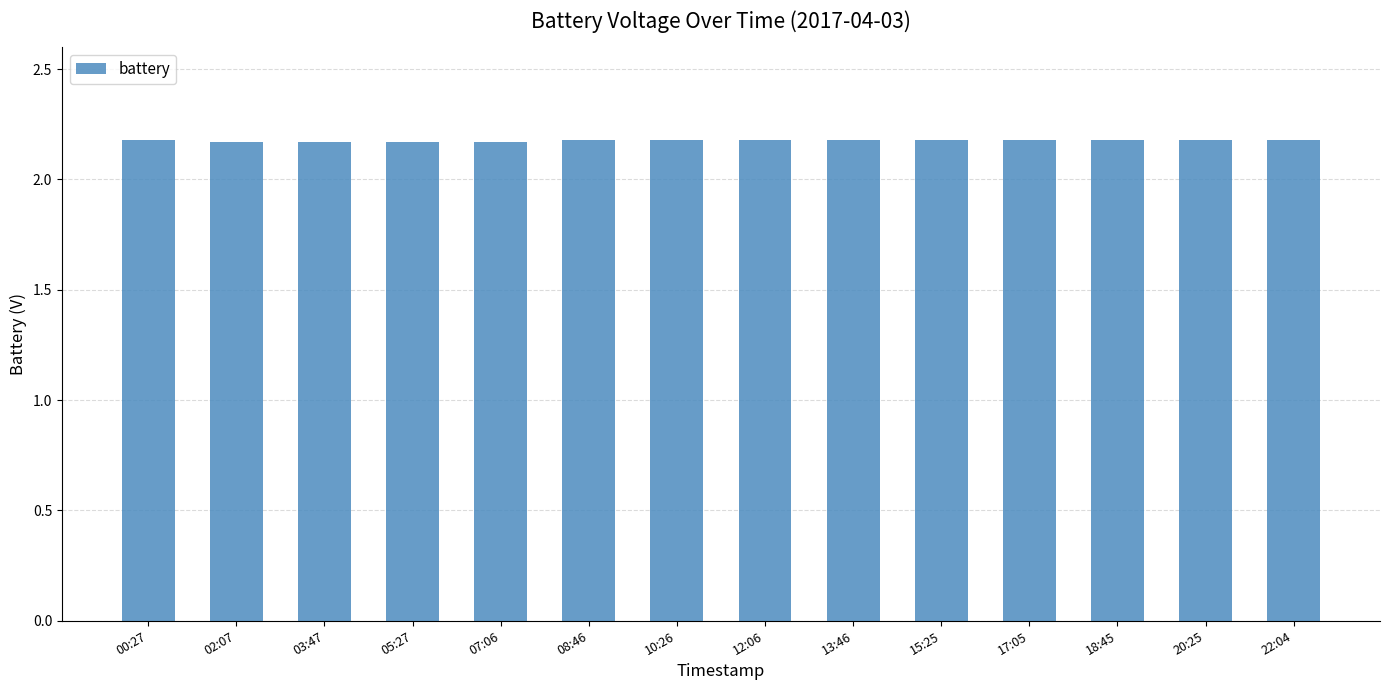

How many values are between 2 and 3?

14